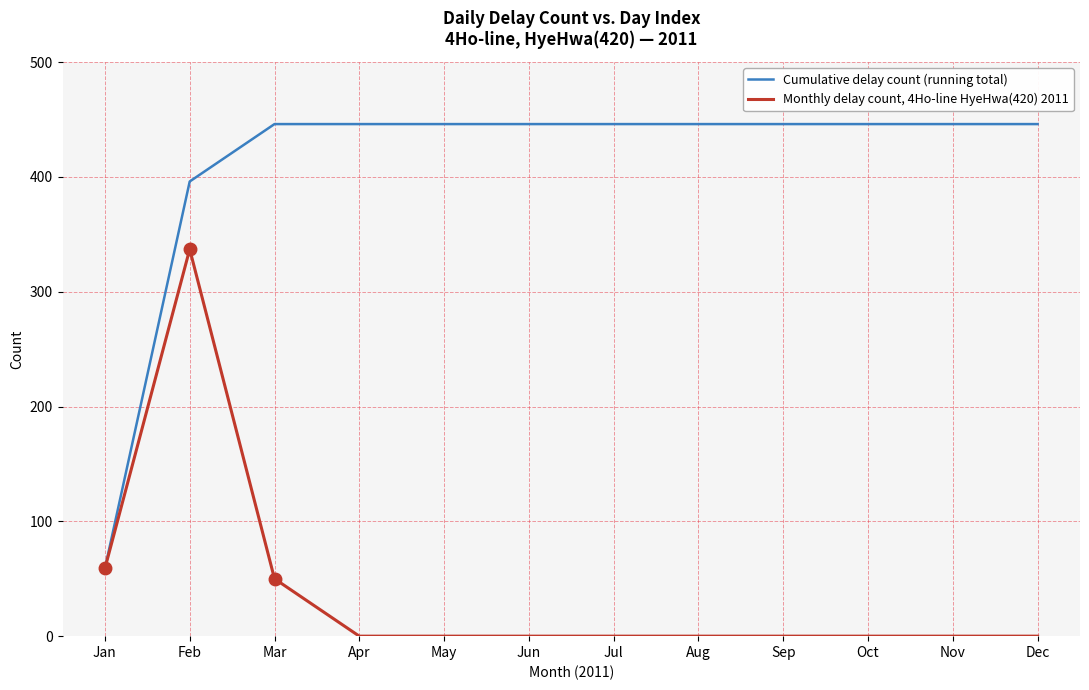

Reading left to right, list all the values displayed in this chart.

Cumulative delay count (running total): Jan=59	Feb=396	Mar=446	Apr=446	May=446	Jun=446	Jul=446	Aug=446	Sep=446	Oct=446	Nov=446	Dec=446
Monthly delay count, 4Ho-line HyeHwa(420) 2011: Jan=59	Feb=337	Mar=50	Apr=0	May=0	Jun=0	Jul=0	Aug=0	Sep=0	Oct=0	Nov=0	Dec=0